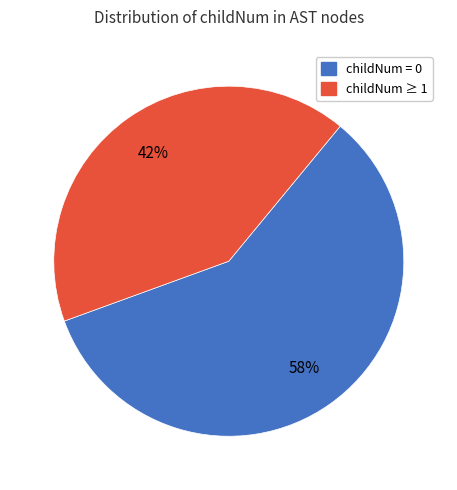

What is the majority slice?

childNum = 0